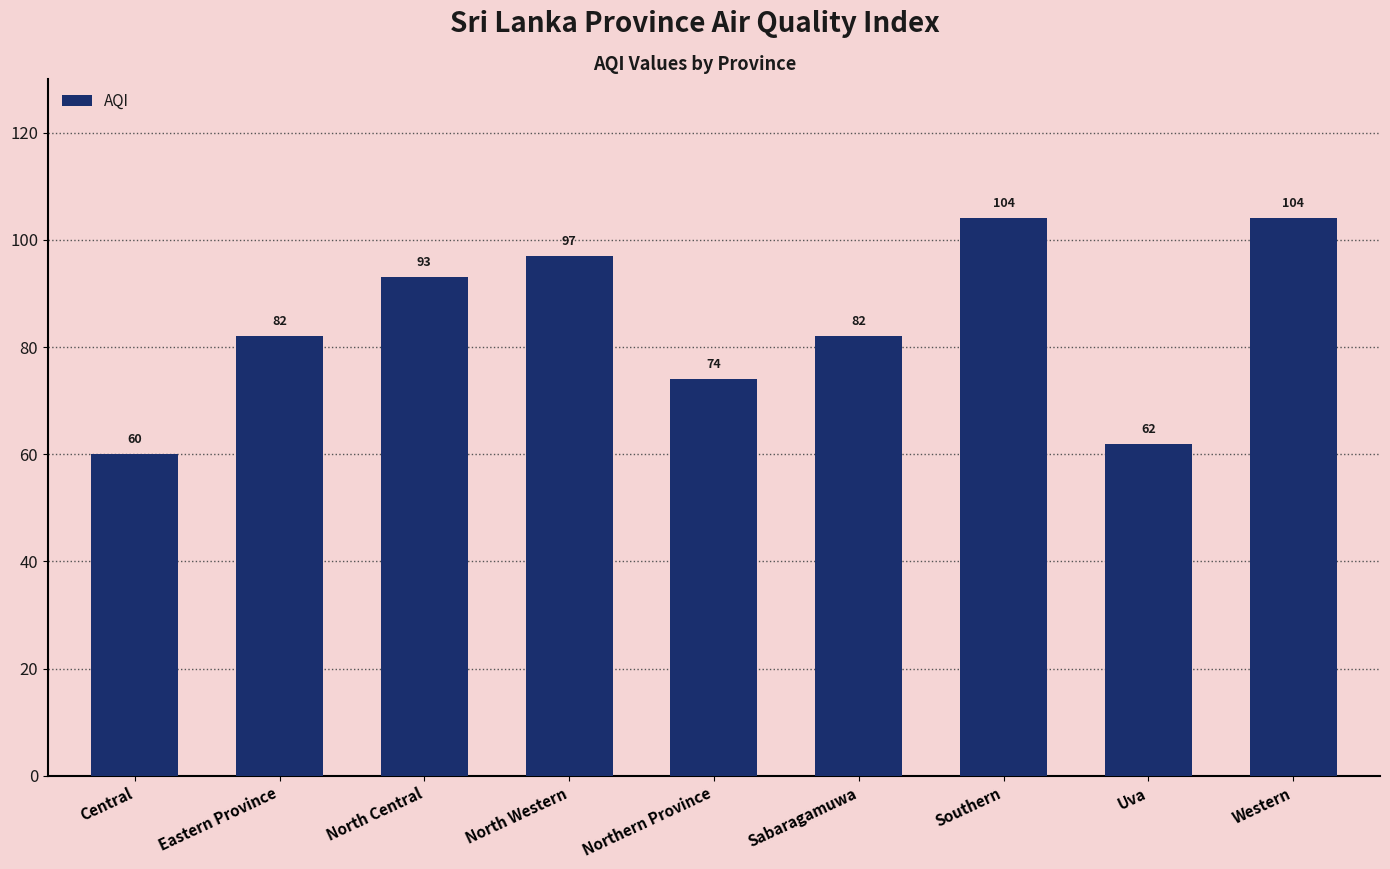

Which category has the lowest value across all series?

Central